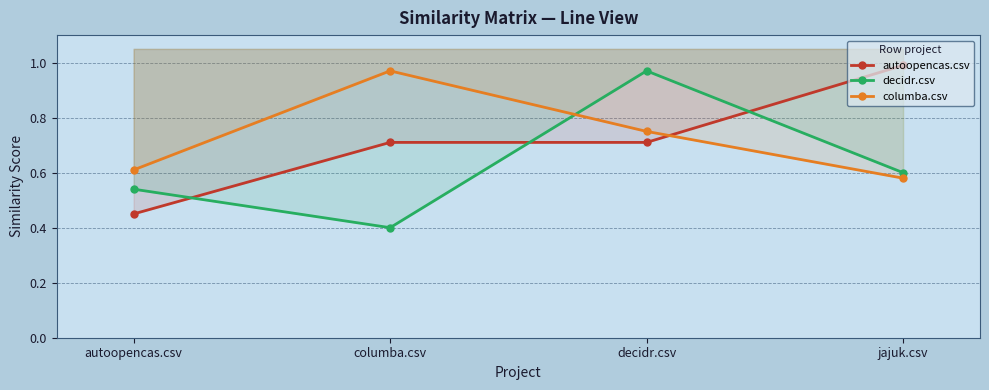

What is the average value of the columba.csv series?

0.7